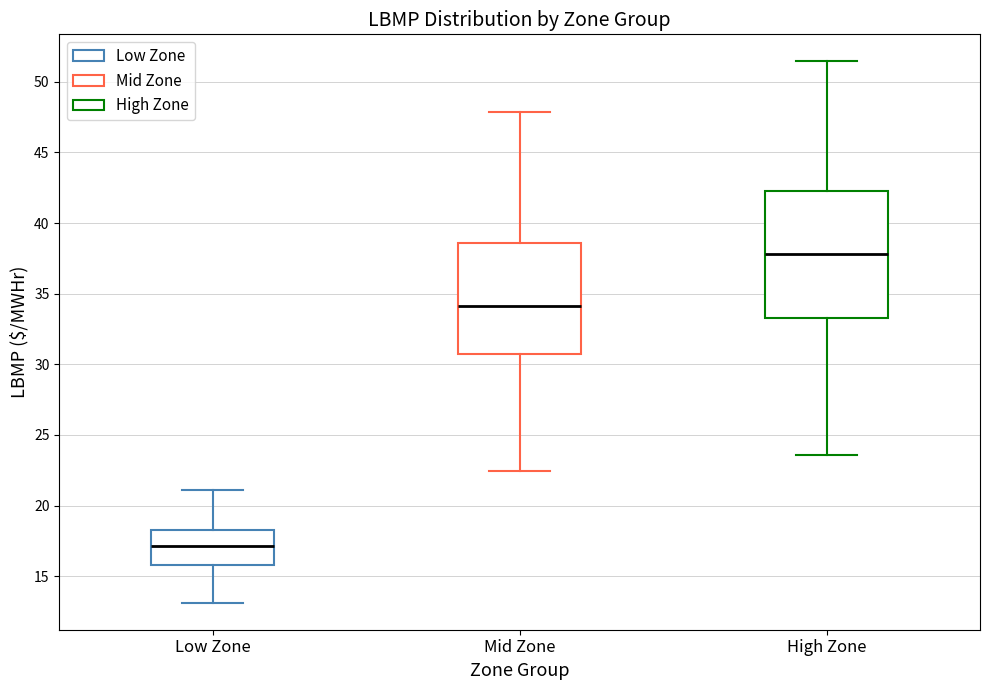

Which box is the tallest, from its lower edge to its upper edge?

High Zone